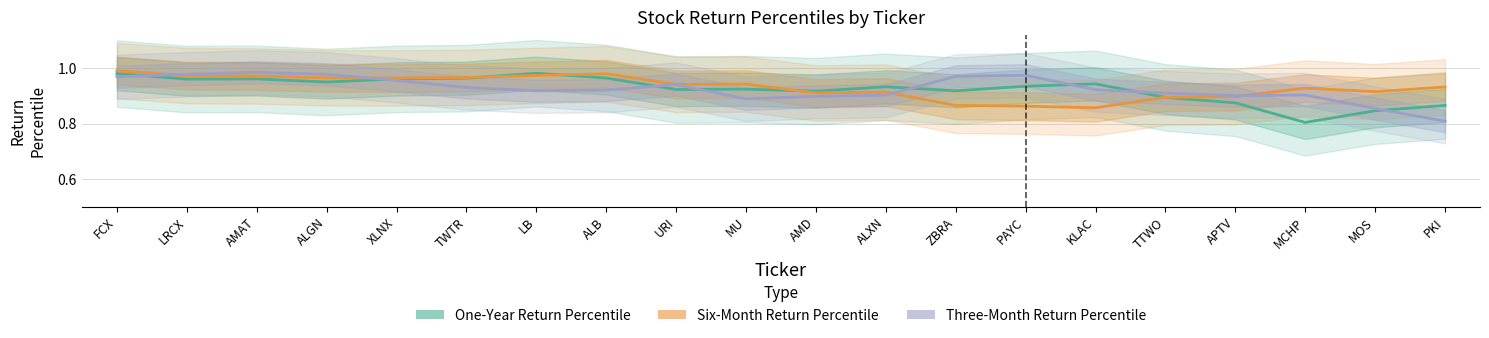

Reading left to right, transcribe all the data shown in this chart.

One-Year Return Percentile: 1.0	1.0	1.0	0.9	1.0	1.0	1.0	1.0	0.9	0.9	0.9	0.9	0.9	0.9	0.9	0.9	0.9	0.8	0.8	0.9
Six-Month Return Percentile: 1.0	1.0	1.0	1.0	1.0	1.0	1.0	1.0	0.9	0.9	0.9	0.9	0.9	0.9	0.9	0.9	0.9	0.9	0.9	0.9
Three-Month Return Percentile: 1.0	1.0	1.0	1.0	1.0	0.9	0.9	0.9	0.9	0.9	0.9	0.9	1.0	1.0	0.9	0.9	0.9	0.9	0.9	0.8